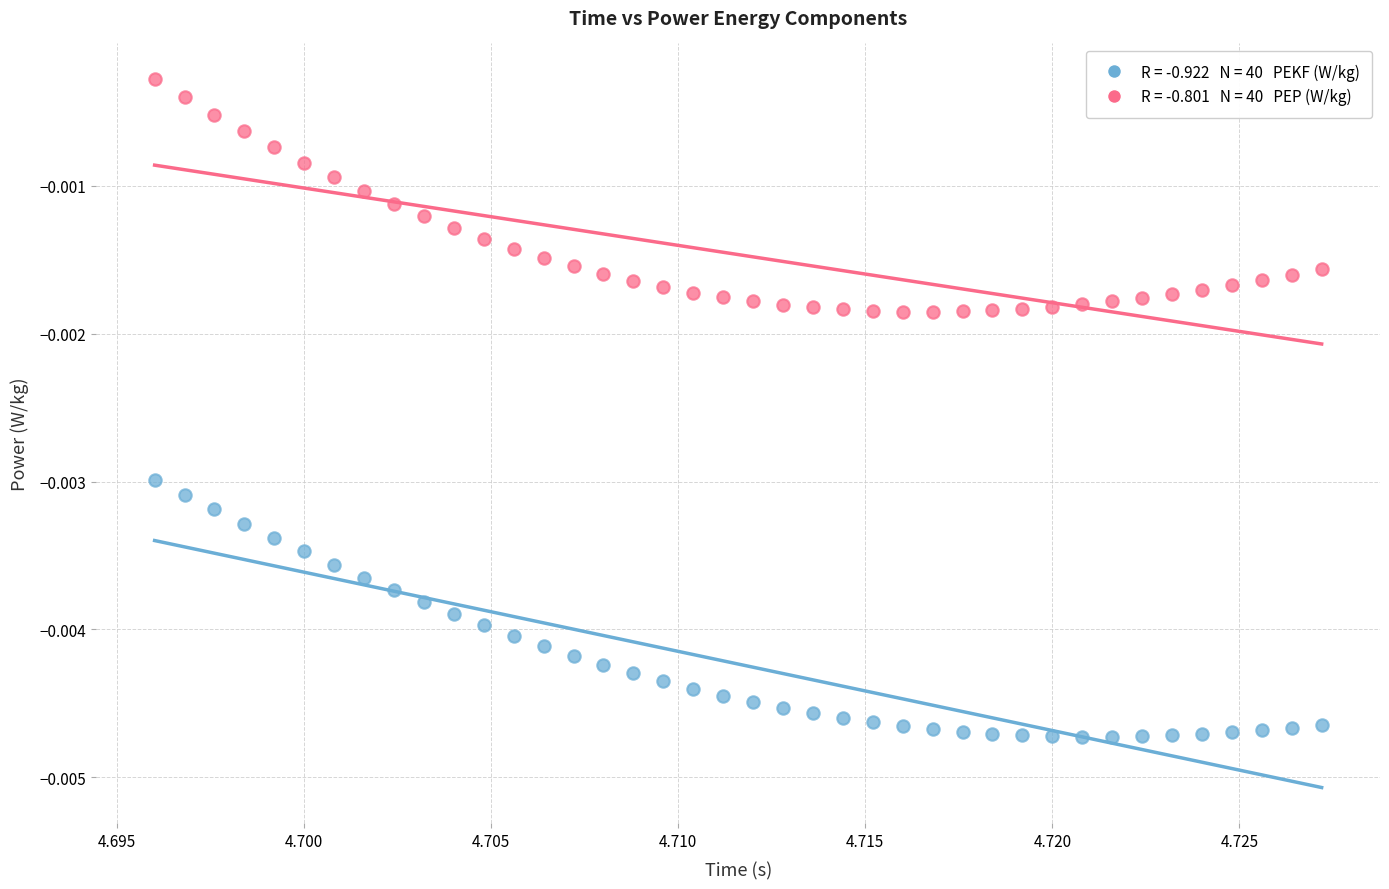

How many data points are displayed?

80